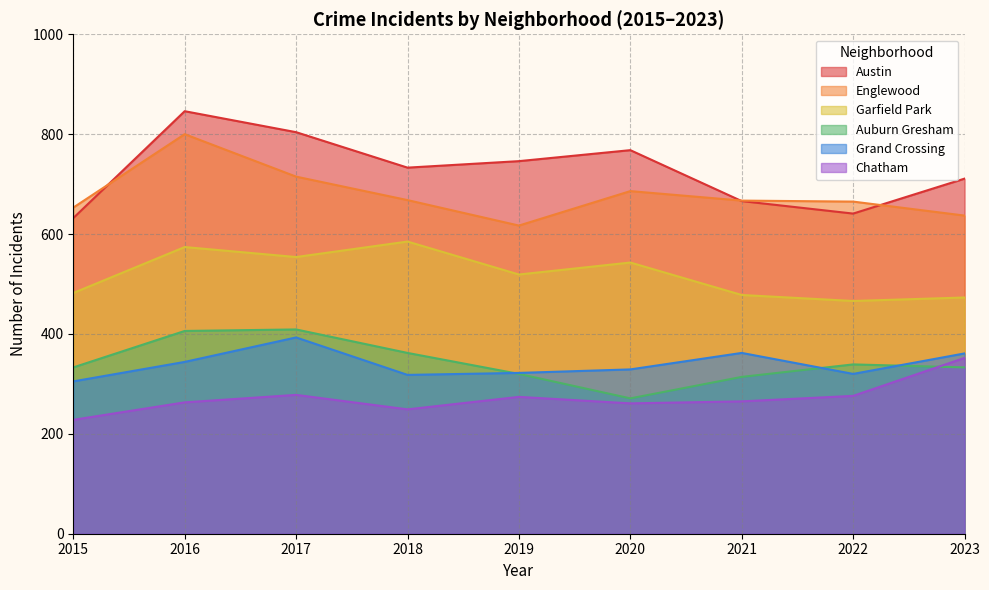

Which series has the largest total across all categories?

Austin